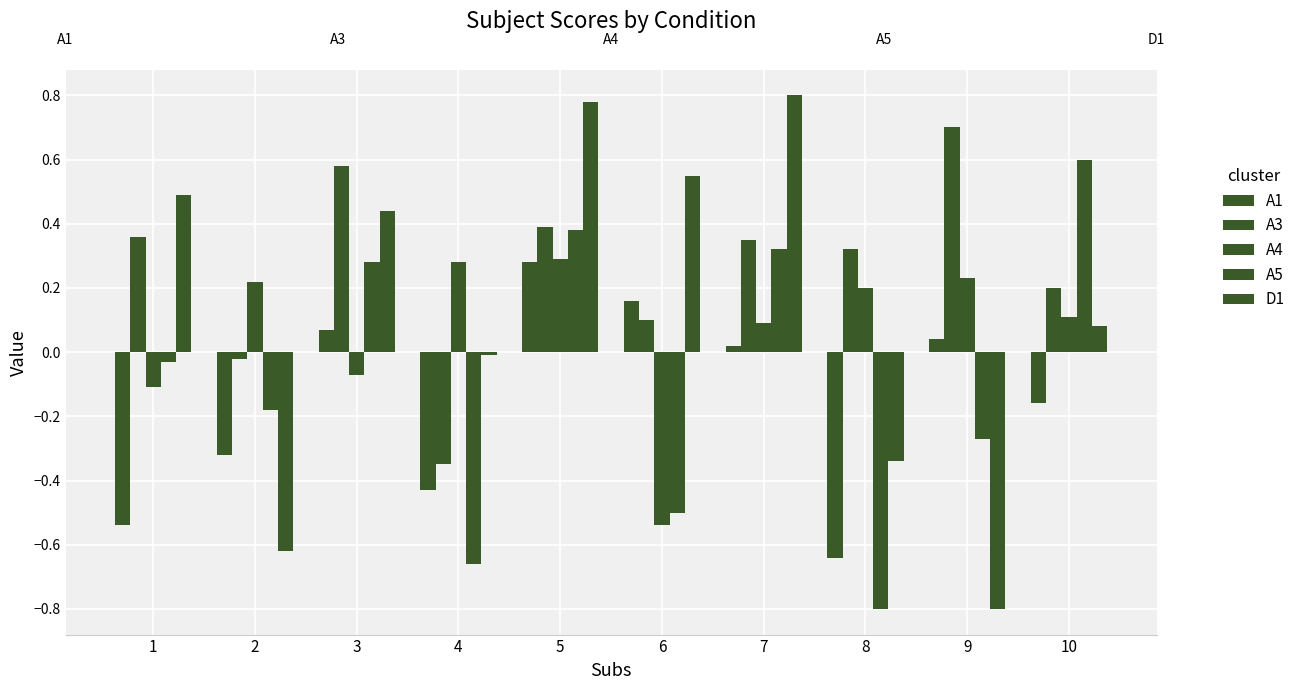

Is the value of D1 at 6 greater than the value of A5 at 9?

Yes